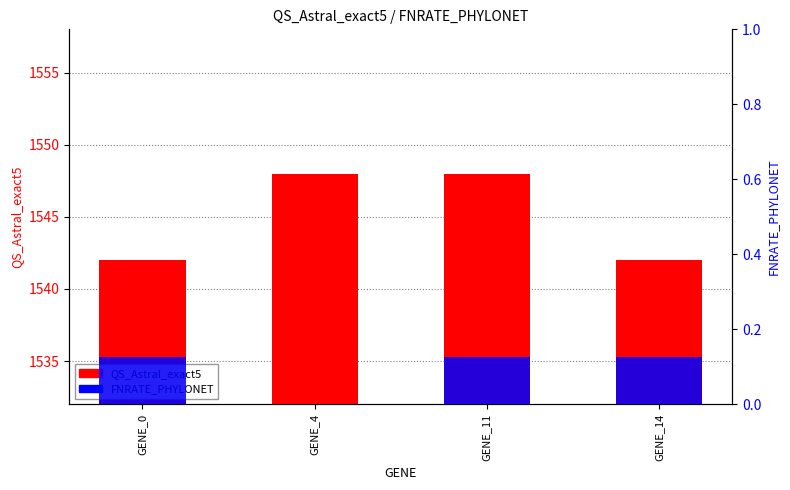

How many data points does each series have?

4